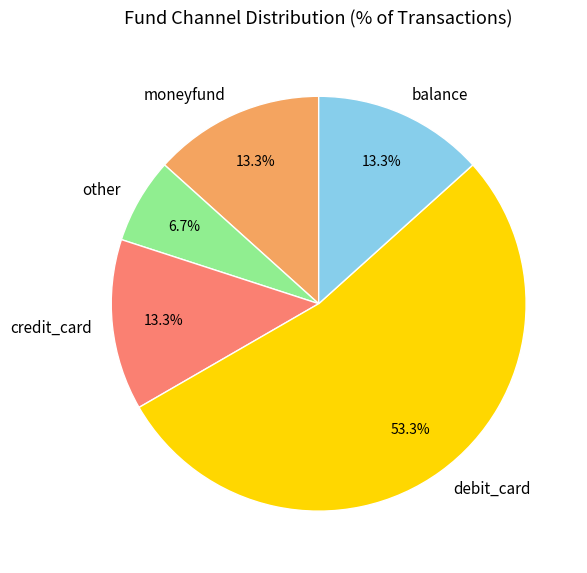

How many segments does this pie chart have?

5